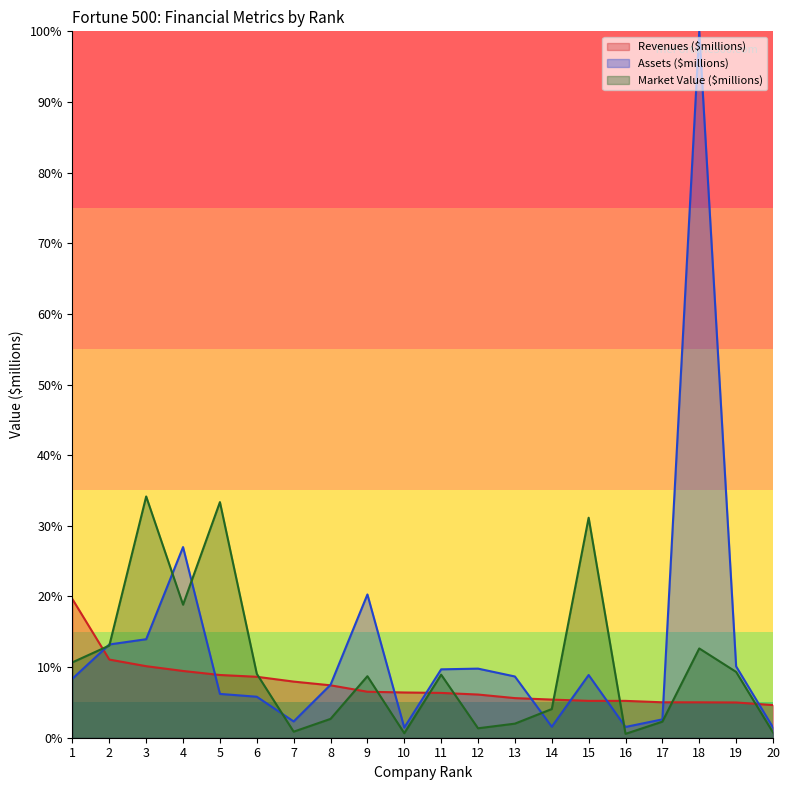

How many intersections are there between Market Value ($millions) and Revenues ($millions)?

10